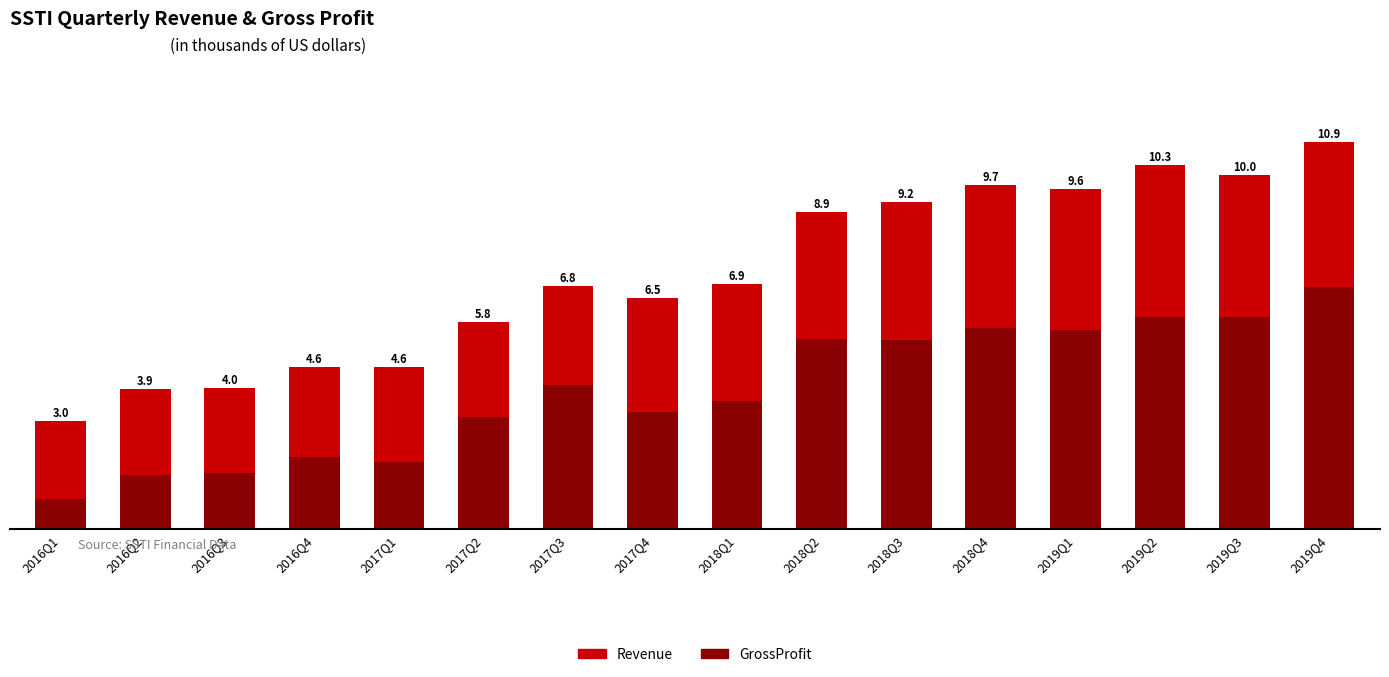

The Revenue series shows 10.0 at 2019Q3. True or false?

True